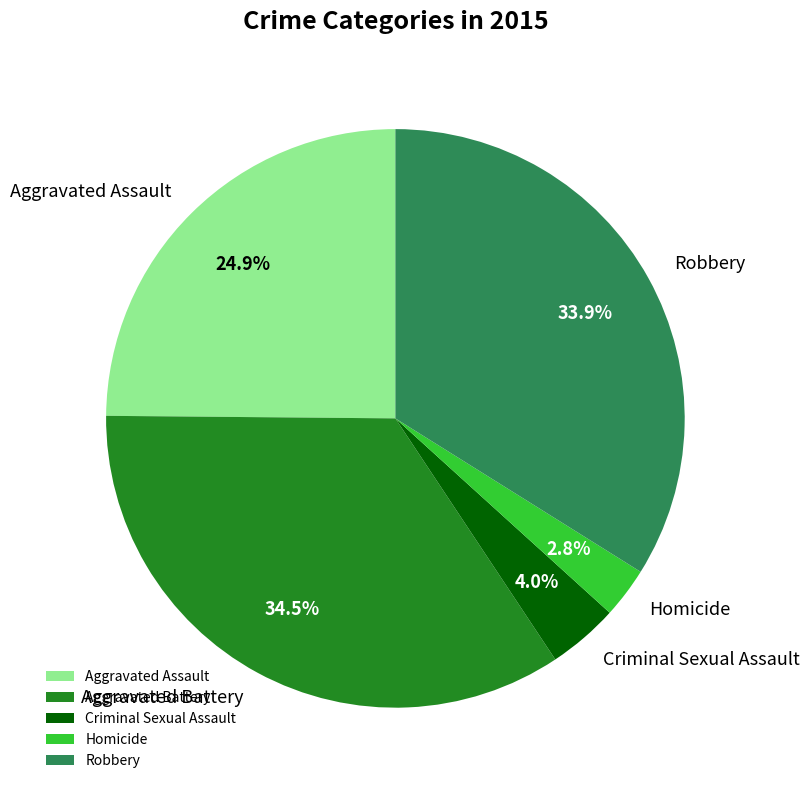

Between Aggravated Assault and Robbery, which is larger?

Robbery